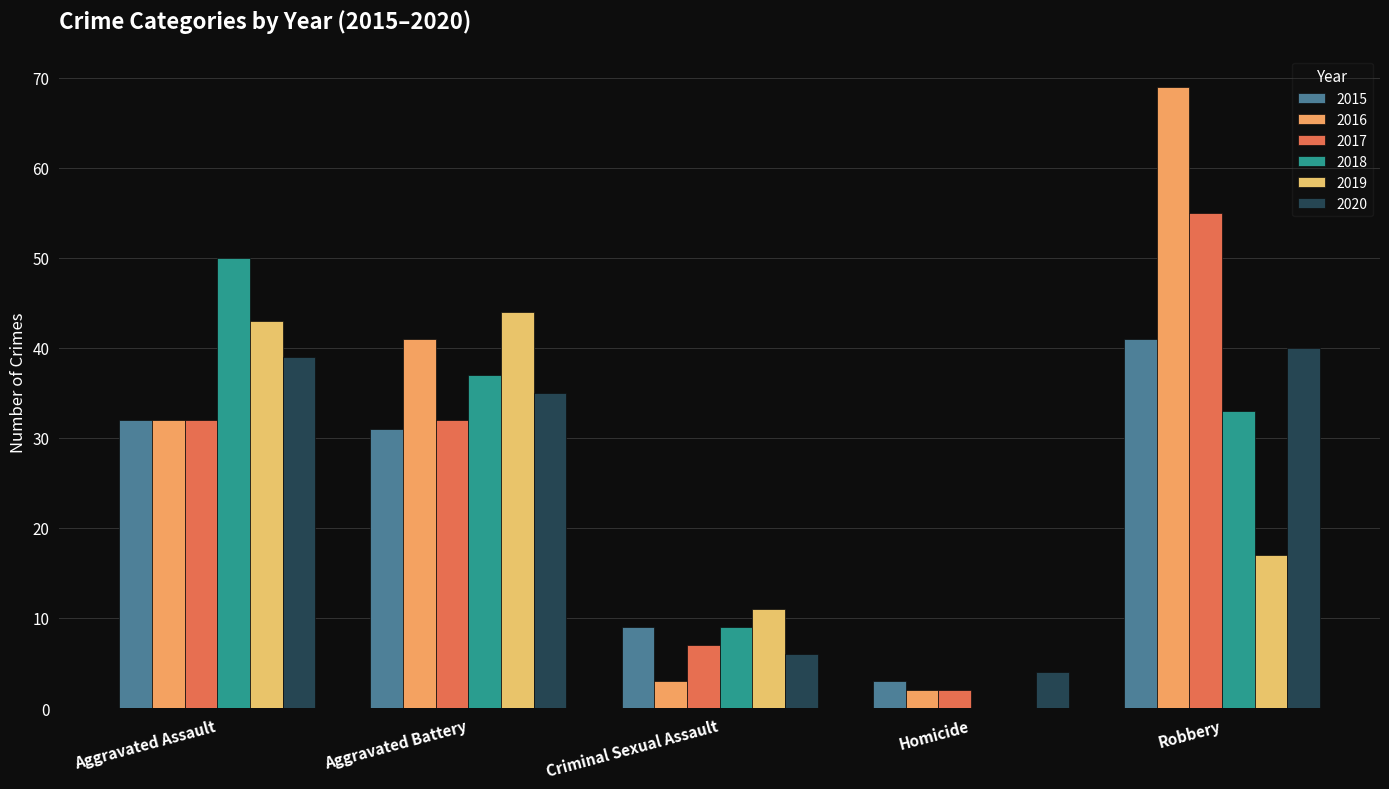

Where does the 2017 series first go above 32?

Robbery